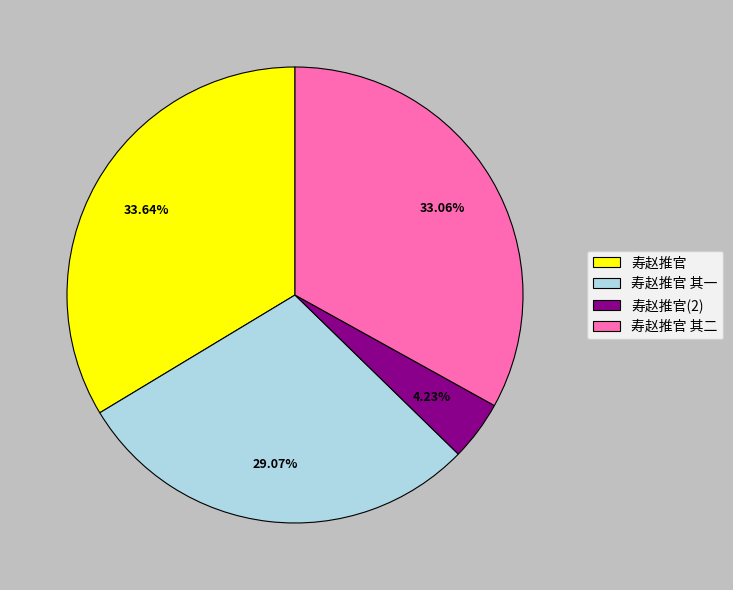

What is the largest slice in the pie chart?

寿赵推官